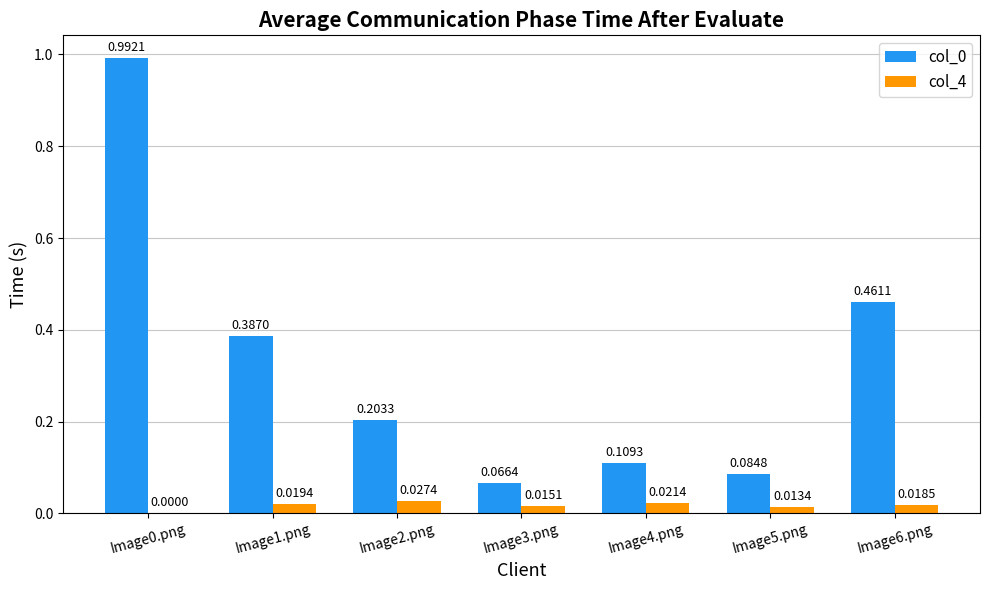

What is the sum of all col_0 values?

2.3